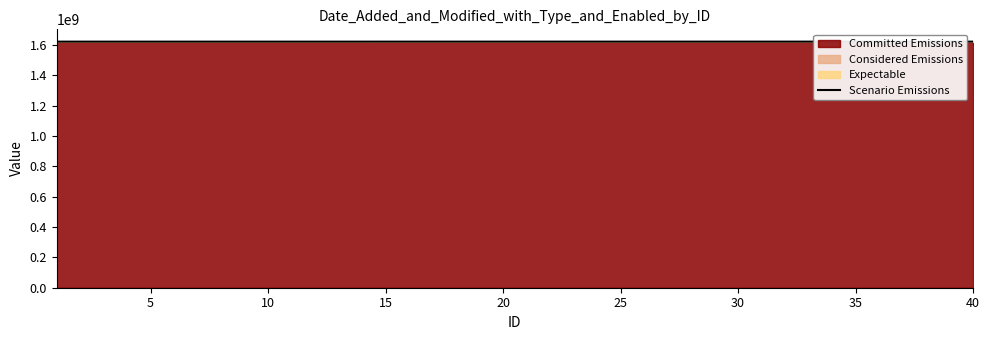

How many data points are above 1620594185?

18